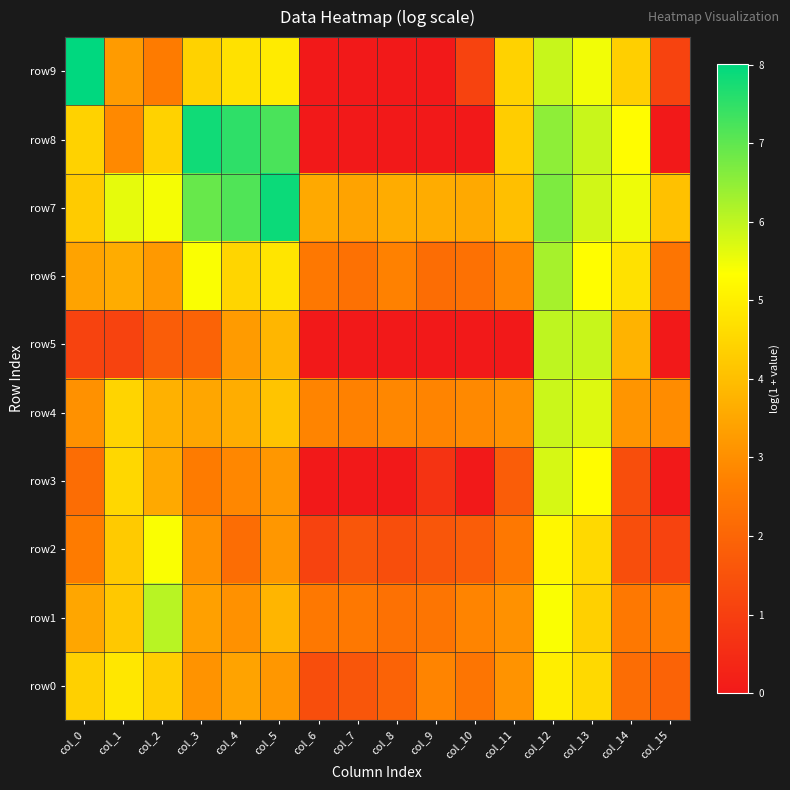

Reading left to right, list all the values displayed in this chart.

row0: col_0=4.4	col_1=4.8	col_2=4.3	col_3=3.1	col_4=3.4	col_5=3.2	col_6=1.4	col_7=1.6	col_8=1.9	col_9=2.8	col_10=2.4	col_11=3.1	col_12=5.0	col_13=4.6	col_14=2.2	col_15=1.9
row1: col_0=3.5	col_1=4.2	col_2=6.1	col_3=3.4	col_4=3.0	col_5=3.8	col_6=2.5	col_7=2.5	col_8=2.3	col_9=2.4	col_10=2.8	col_11=3.0	col_12=5.4	col_13=4.4	col_14=2.5	col_15=2.6
row2: col_0=2.6	col_1=4.2	col_2=5.4	col_3=3.0	col_4=2.2	col_5=3.2	col_6=1.1	col_7=1.6	col_8=1.4	col_9=1.6	col_10=1.8	col_11=2.5	col_12=5.2	col_13=4.5	col_14=1.4	col_15=1.1
row3: col_0=2.2	col_1=4.5	col_2=3.6	col_3=2.6	col_4=2.8	col_5=3.2	col_6=0.0	col_7=0.0	col_8=0.0	col_9=0.7	col_10=0.0	col_11=1.8	col_12=5.8	col_13=5.3	col_14=1.4	col_15=0.0
row4: col_0=3.0	col_1=4.5	col_2=3.7	col_3=3.5	col_4=3.6	col_5=4.1	col_6=2.8	col_7=2.7	col_8=2.8	col_9=2.8	col_10=2.9	col_11=3.0	col_12=5.9	col_13=5.7	col_14=3.1	col_15=2.9
row5: col_0=1.1	col_1=1.1	col_2=1.8	col_3=1.9	col_4=3.3	col_5=3.8	col_6=0.0	col_7=0.0	col_8=0.0	col_9=0.0	col_10=0.0	col_11=0.0	col_12=6.0	col_13=5.9	col_14=3.8	col_15=0.0
row6: col_0=3.4	col_1=3.6	col_2=3.2	col_3=5.4	col_4=4.5	col_5=4.8	col_6=2.5	col_7=2.3	col_8=2.7	col_9=2.2	col_10=2.3	col_11=2.8	col_12=6.3	col_13=5.3	col_14=4.7	col_15=2.4
row7: col_0=4.3	col_1=5.6	col_2=5.4	col_3=6.9	col_4=7.2	col_5=7.9	col_6=3.6	col_7=3.4	col_8=3.6	col_9=3.6	col_10=3.6	col_11=4.0	col_12=6.7	col_13=5.8	col_14=5.5	col_15=4.0
row8: col_0=4.4	col_1=2.9	col_2=4.4	col_3=7.8	col_4=7.5	col_5=7.2	col_6=0.0	col_7=0.0	col_8=0.0	col_9=0.0	col_10=0.0	col_11=4.3	col_12=6.5	col_13=5.9	col_14=5.3	col_15=0.0
row9: col_0=8.0	col_1=3.3	col_2=2.6	col_3=4.4	col_4=4.7	col_5=4.9	col_6=0.0	col_7=0.0	col_8=0.0	col_9=0.0	col_10=1.1	col_11=4.4	col_12=5.9	col_13=5.5	col_14=4.3	col_15=1.1